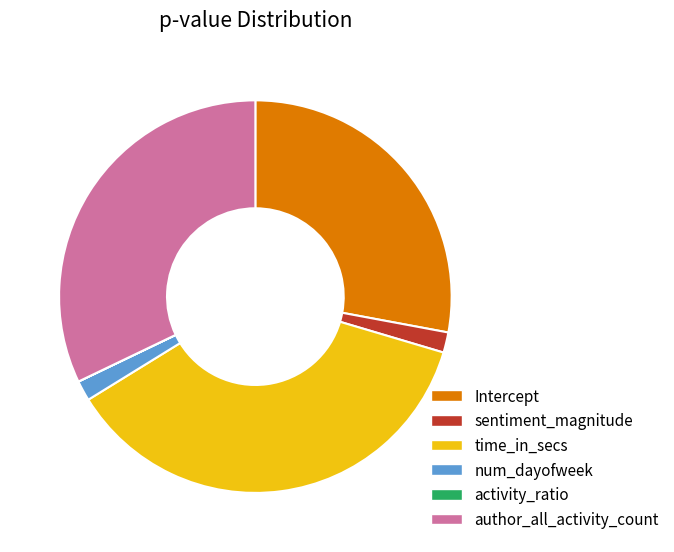

Is there a majority slice in this chart?

No